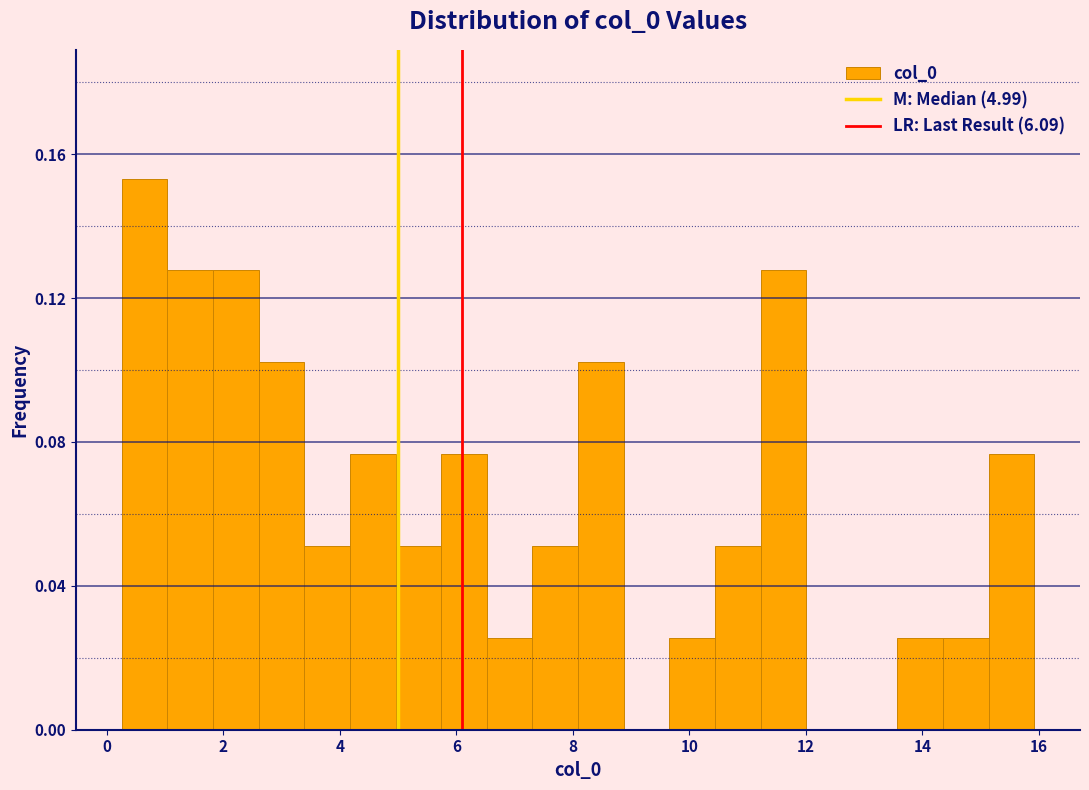

Around what value on the x-axis is the tallest bar? Give the approximate position of its centre, as read against the axis.

0.6